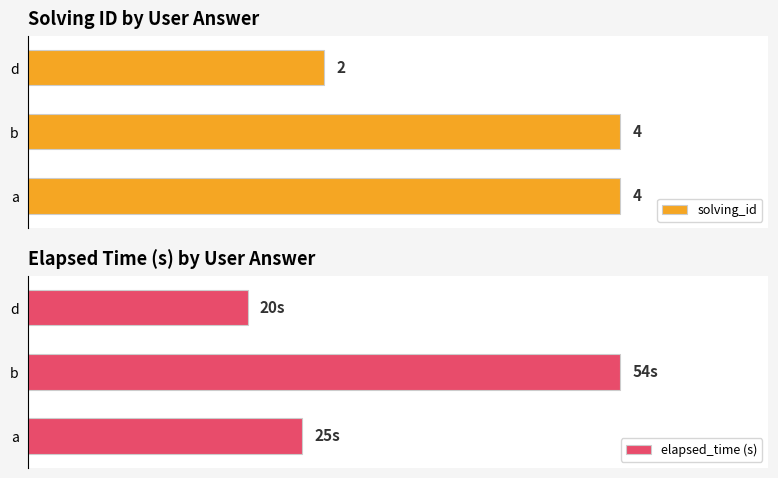

What is the maximum value for elapsed_time (s)?

54